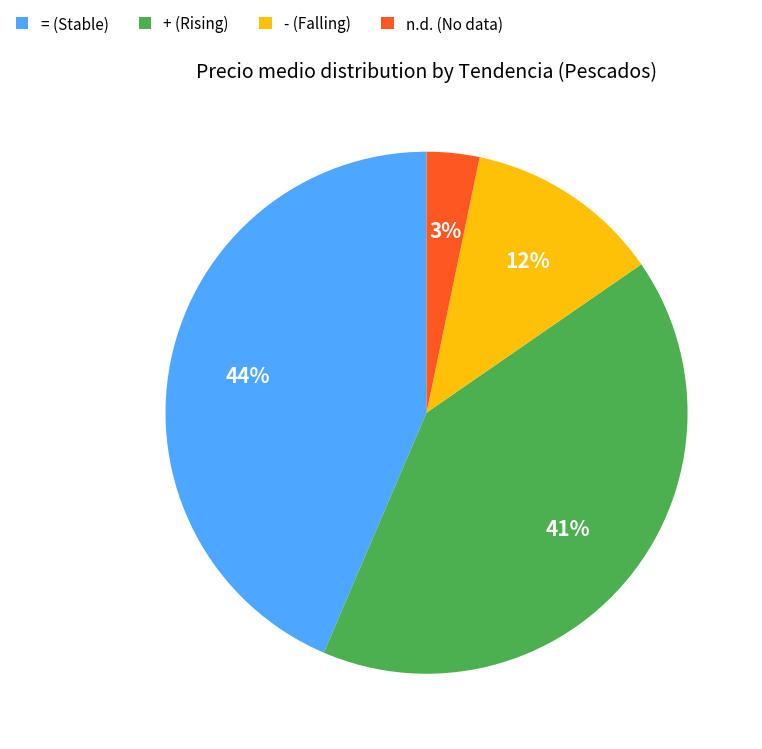

Is there any slice that represents more than half of the pie?

No